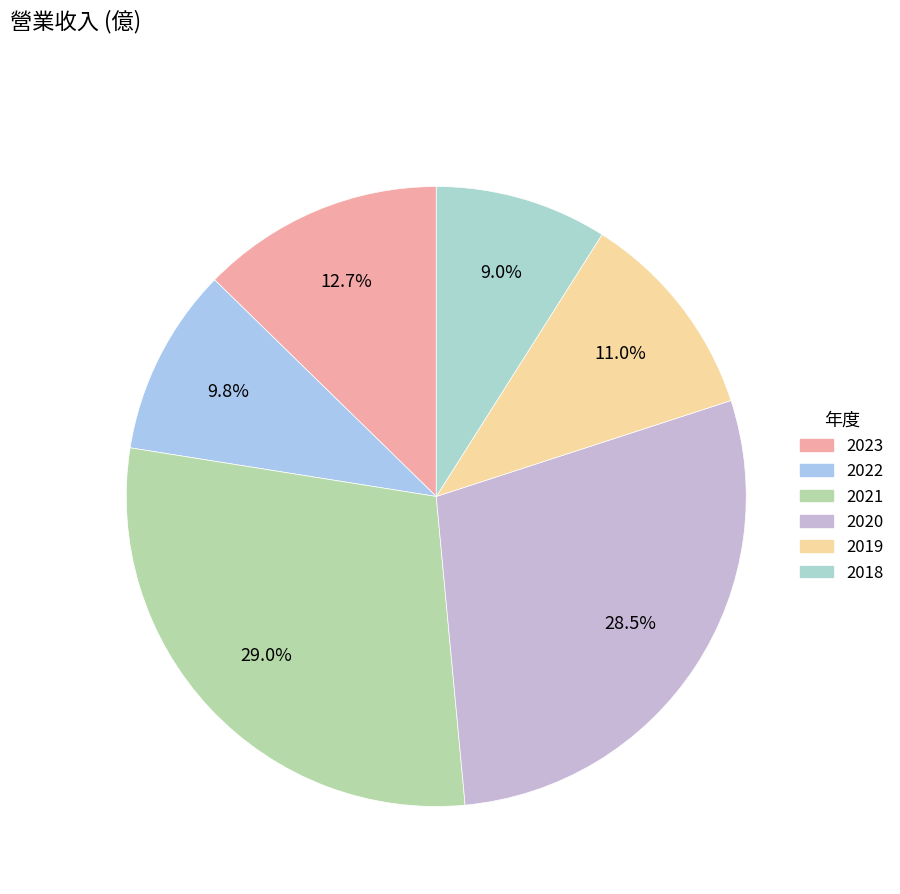

Between 2022 and 2023, which is larger?

2023